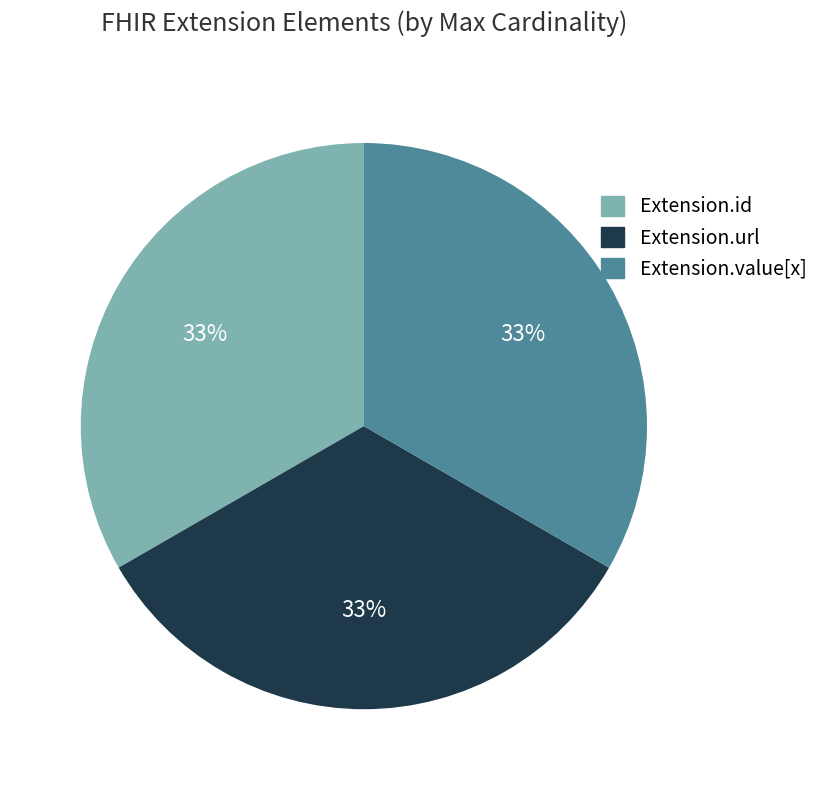

Do Extension.value[x] and Extension.id together represent more than half of the pie?

Yes